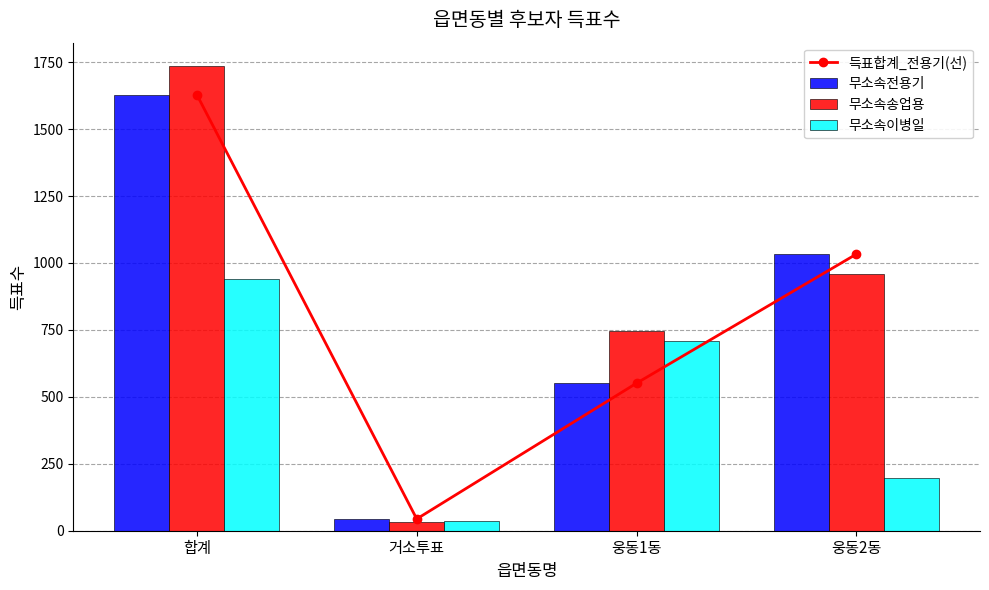

Reading right to left, extract all data points from this chart.

득표합계_전용기(선): 웅동2동=1033	웅동1동=551	거소투표=44	합계=1628
무소속전용기: 웅동2동=1033	웅동1동=551	거소투표=44	합계=1628
무소속송업용: 웅동2동=958	웅동1동=747	거소투표=31	합계=1736
무소속이병일: 웅동2동=196	웅동1동=709	거소투표=37	합계=942